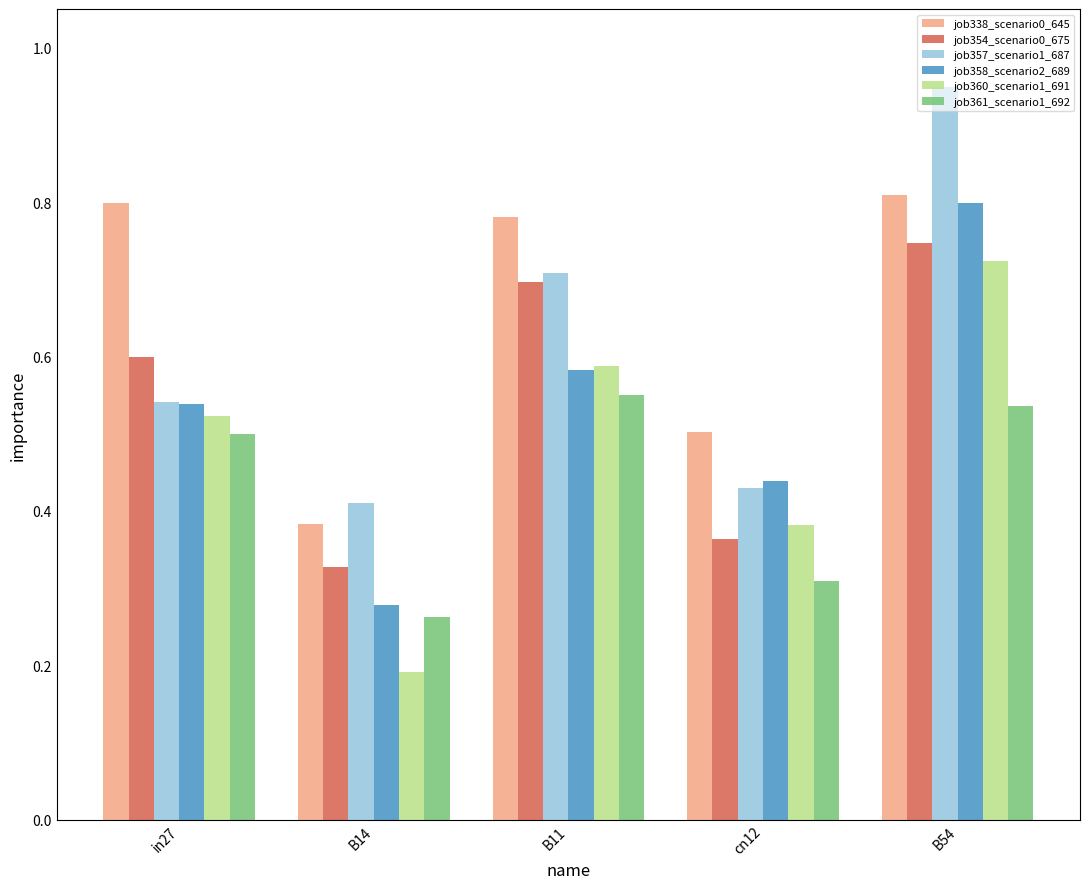

True or false: job357_scenario1_687 has a value of 0.4 at B14.

True